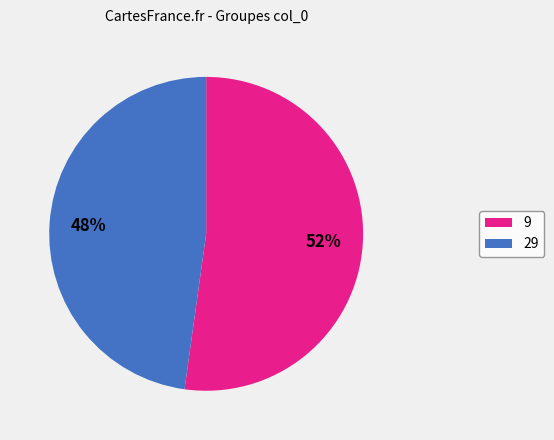

Does any single category account for the majority?

Yes